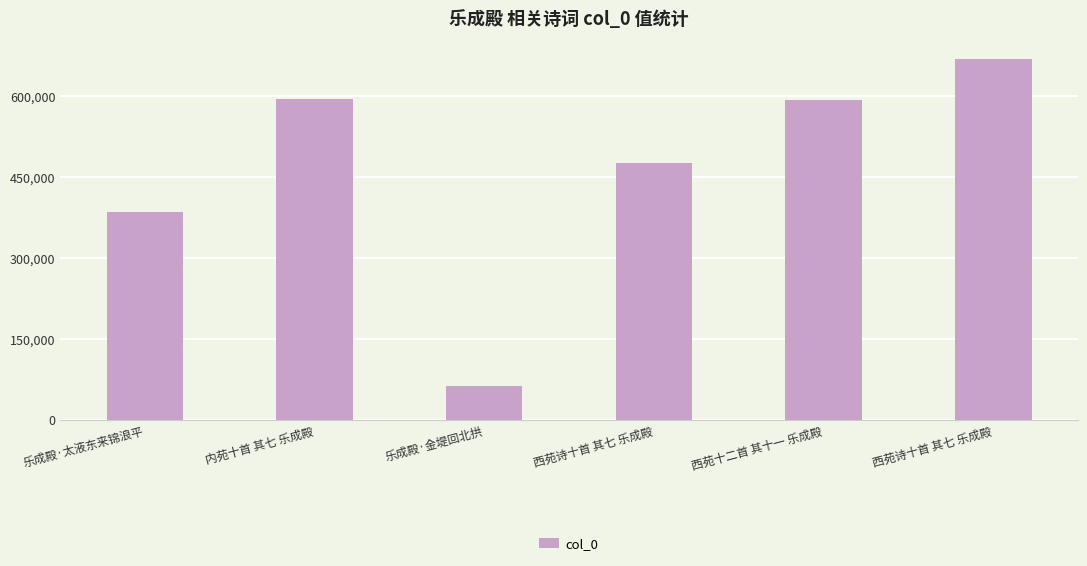

What is the sum of all values?

2779839